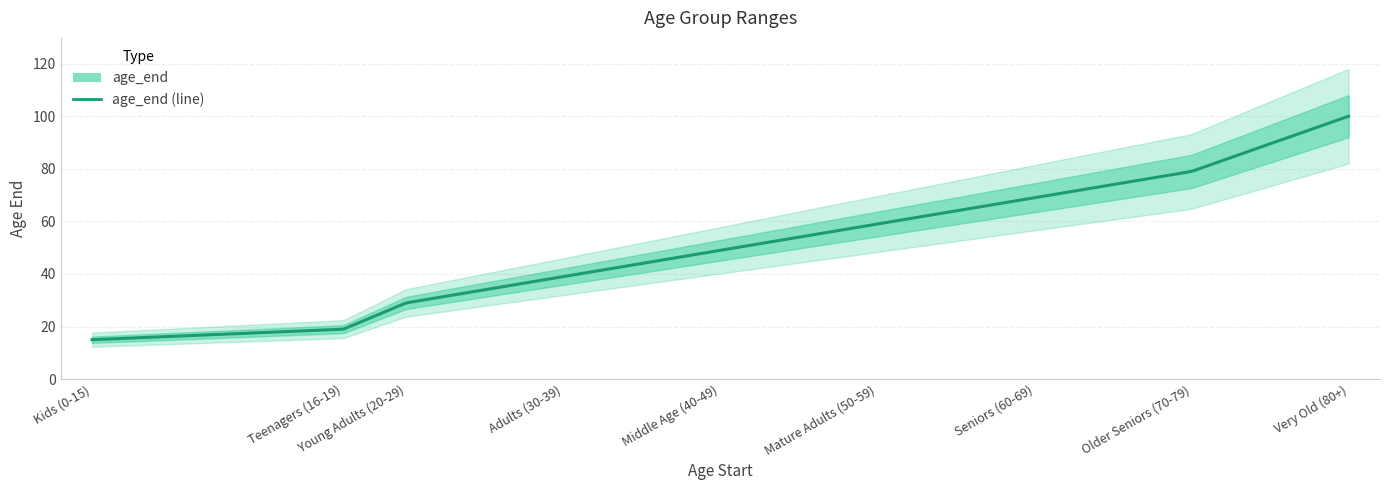

What is the value of the 8th point from the left?

79